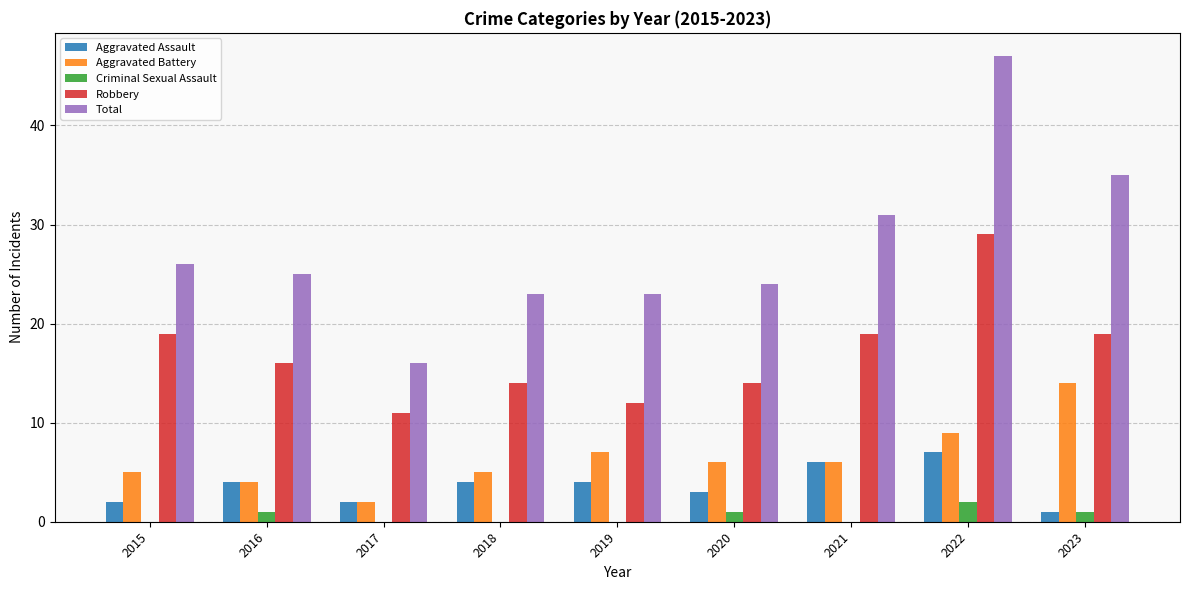

Reading right to left, extract all data points from this chart.

Aggravated Assault: 2023=1	2022=7	2021=6	2020=3	2019=4	2018=4	2017=2	2016=4	2015=2
Aggravated Battery: 2023=14	2022=9	2021=6	2020=6	2019=7	2018=5	2017=2	2016=4	2015=5
Criminal Sexual Assault: 2023=1	2022=2	2021=0	2020=1	2019=0	2018=0	2017=0	2016=1	2015=0
Robbery: 2023=19	2022=29	2021=19	2020=14	2019=12	2018=14	2017=11	2016=16	2015=19
Total: 2023=35	2022=47	2021=31	2020=24	2019=23	2018=23	2017=16	2016=25	2015=26